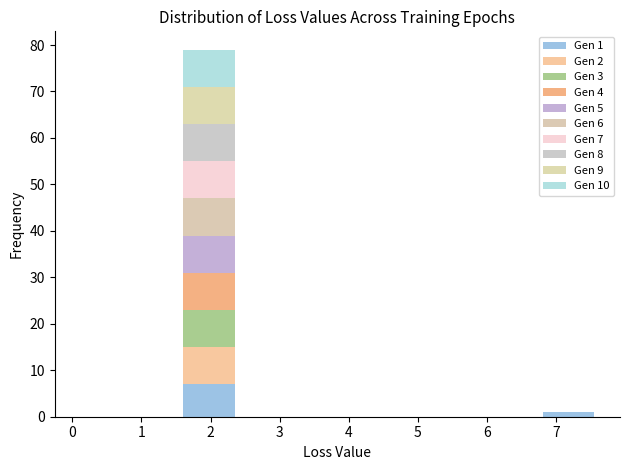

Which range on the x-axis has the tallest stacked bar (by total height)?

1.6 to 2.3